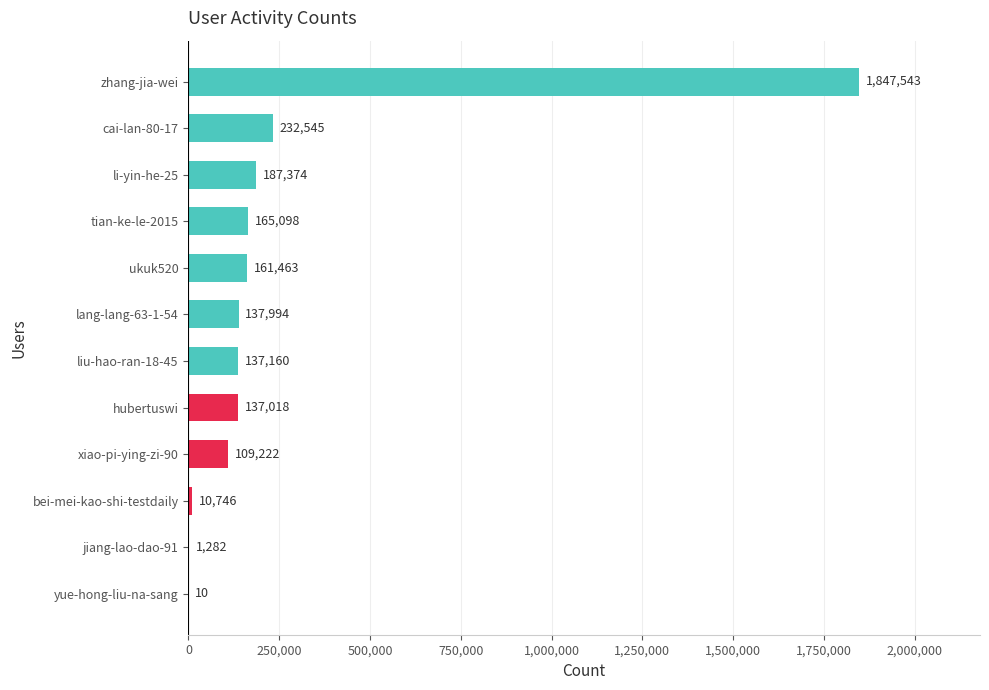

What is the sum of all values?

3127455